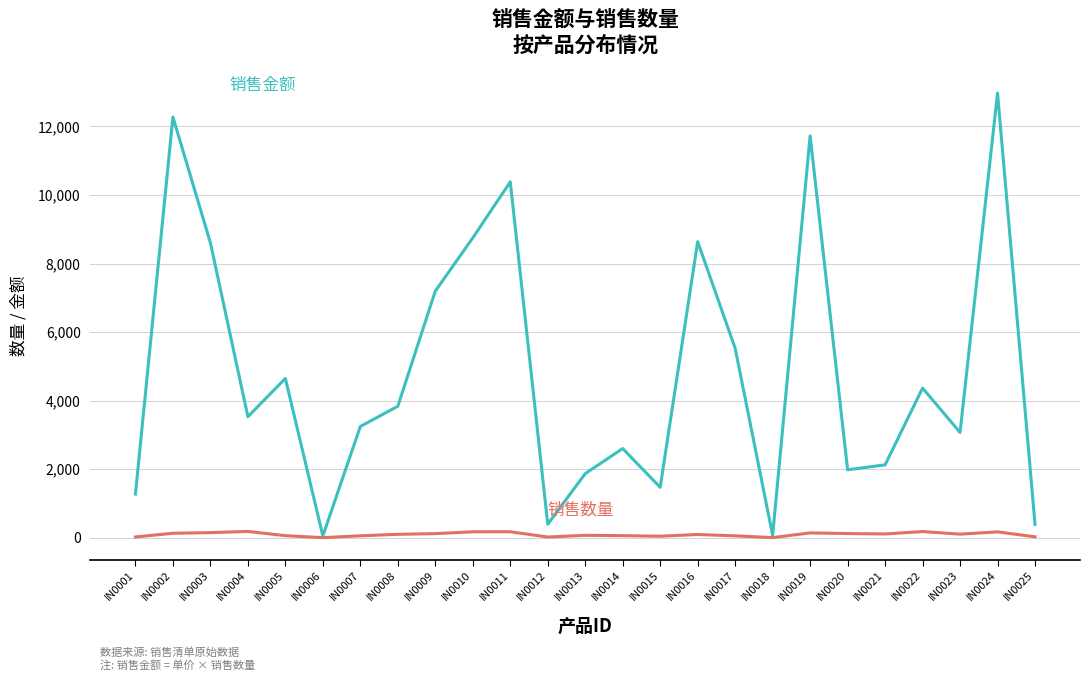

At which category is the sum across all series the highest?

IN0024